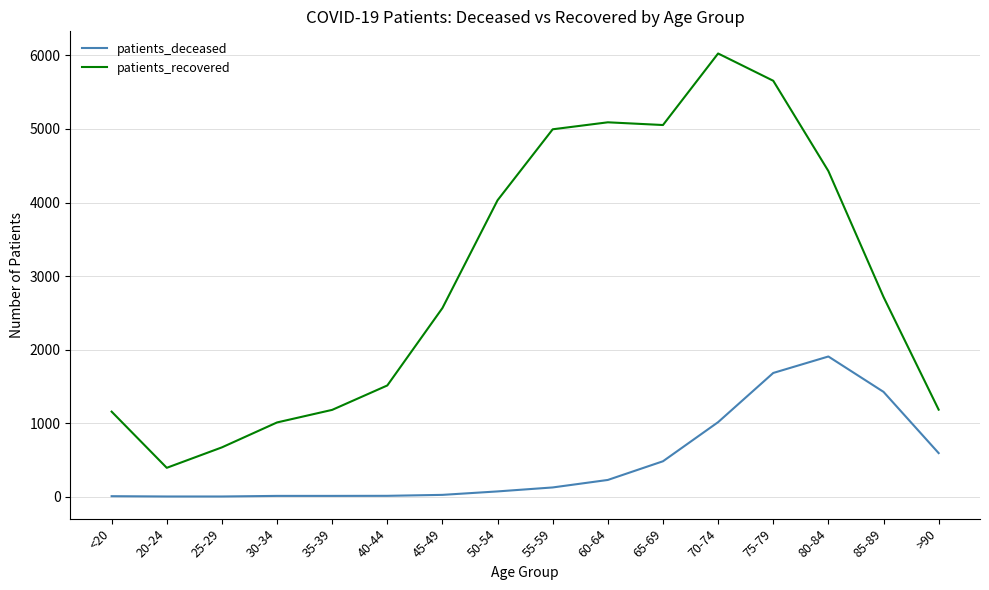

Which series has the widest spread of values?

patients_recovered